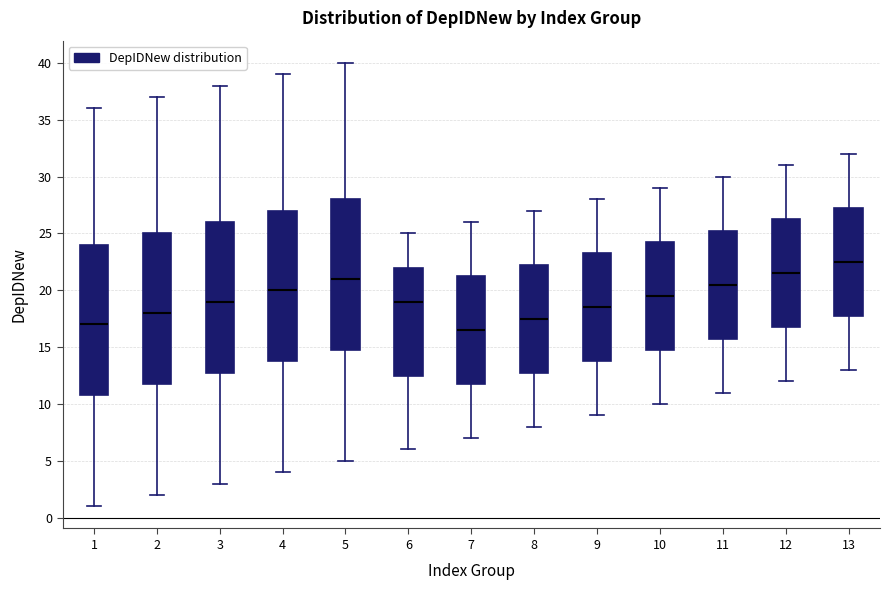

Reading left to right, transcribe this box plot: for each box, give where its median line is, the range the box spans, and where its two whiskers end, as read against the y-axis. The values are not printed on the chart, so give them approximately, as read against the axis.

1: median 17.0, box 11.0 to 24.0, whiskers 1.0 to 36.0
2: median 18.0, box 12.0 to 25.0, whiskers 2.0 to 37.0
3: median 19.0, box 13.0 to 26.0, whiskers 3.0 to 38.0
4: median 20.0, box 14.0 to 27.0, whiskers 4.0 to 39.0
5: median 21.0, box 15.0 to 28.0, whiskers 5.0 to 40.0
6: median 19.0, box 12.5 to 22.0, whiskers 6.0 to 25.0
7: median 16.5, box 12.0 to 21.5, whiskers 7.0 to 26.0
8: median 17.5, box 13.0 to 22.5, whiskers 8.0 to 27.0
9: median 18.5, box 14.0 to 23.5, whiskers 9.0 to 28.0
10: median 19.5, box 15.0 to 24.5, whiskers 10.0 to 29.0
11: median 20.5, box 16.0 to 25.5, whiskers 11.0 to 30.0
12: median 21.5, box 17.0 to 26.5, whiskers 12.0 to 31.0
13: median 22.5, box 18.0 to 27.5, whiskers 13.0 to 32.0